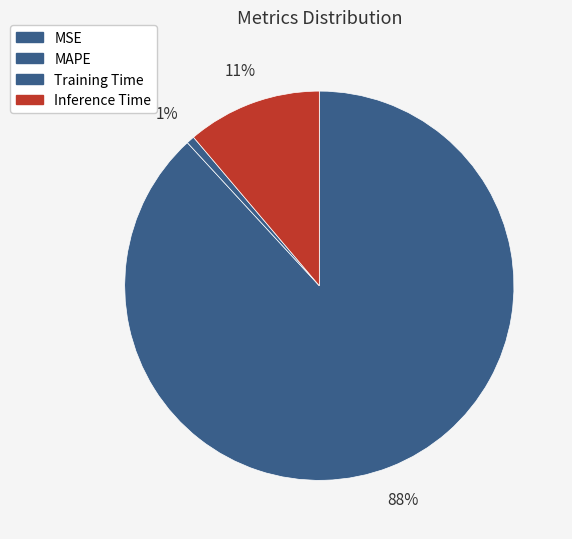

True or false: MAPE accounts for 77% of the total.

False